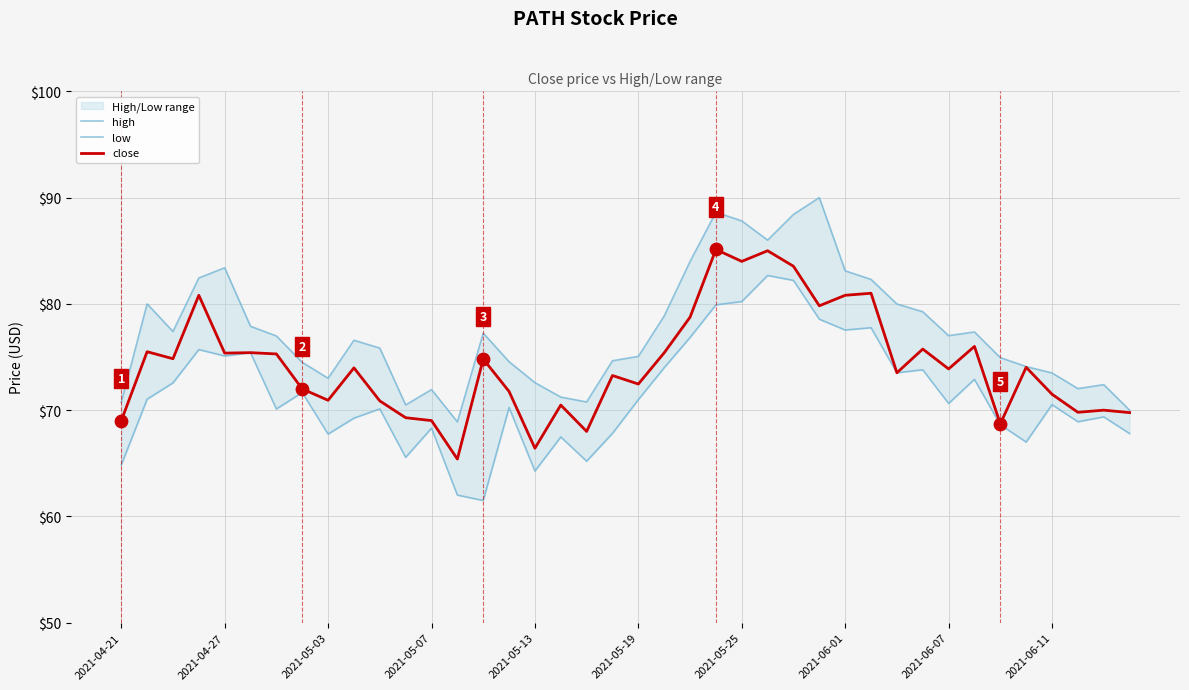

Is the value of close at 23 greater than the value of high at 14?

Yes